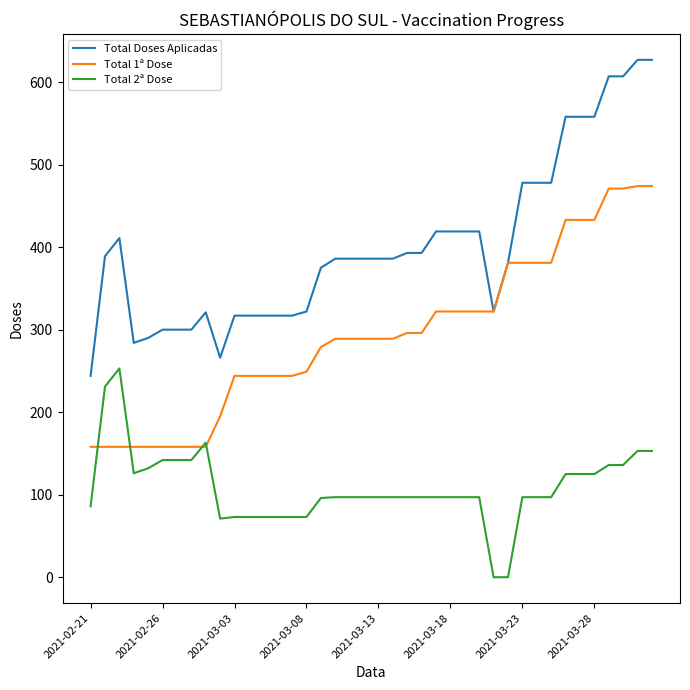

What is the maximum value shown in the chart?

627